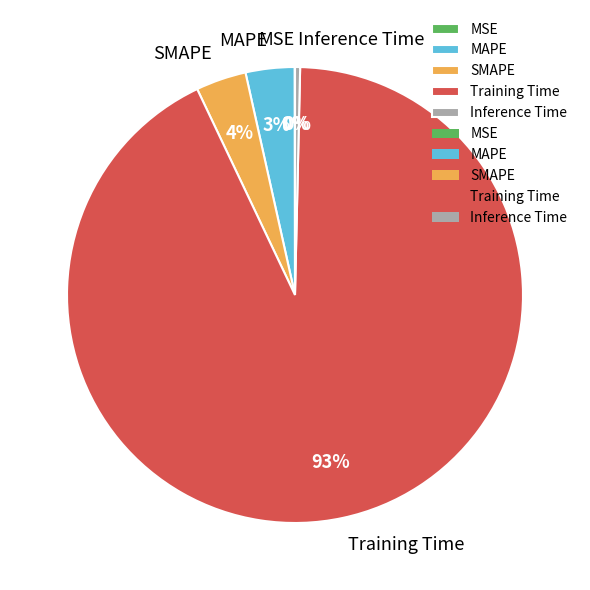

True or false: MAPE accounts for 3% of the total.

True